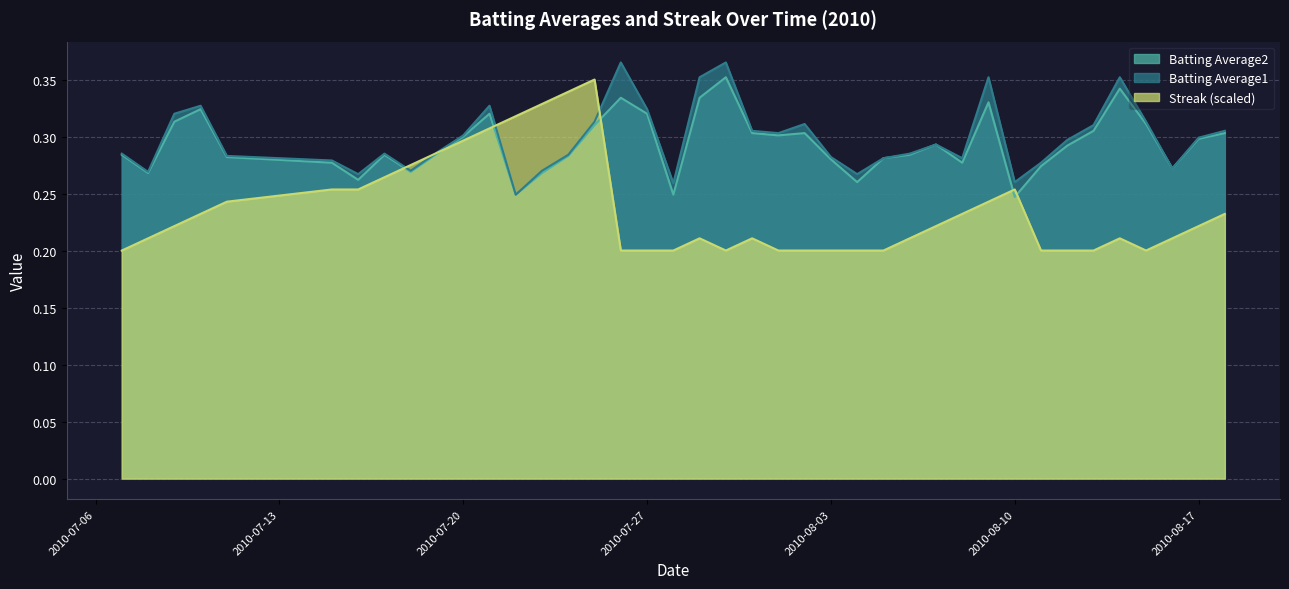

Where is the first local maximum for Streak?

2010-07-25